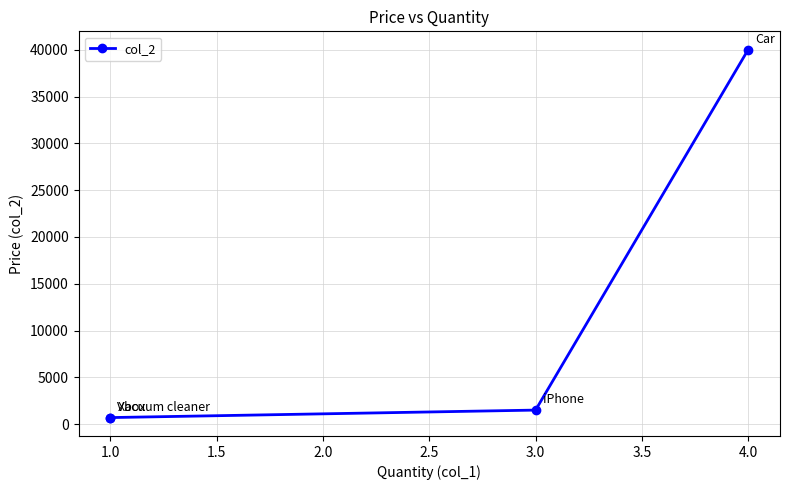

What is the value of the 2nd point from the left?

700